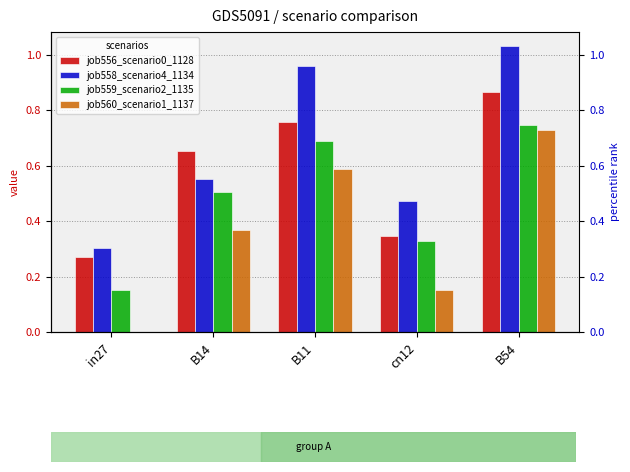

Reading left to right, list all the values displayed in this chart.

job556_scenario0_1128: 0.3	0.7	0.8	0.3	0.9
job558_scenario4_1134: 0.3	0.6	1.0	0.5	1.0
job559_scenario2_1135: 0.2	0.5	0.7	0.3	0.7
job560_scenario1_1137: 0.0	0.4	0.6	0.2	0.7